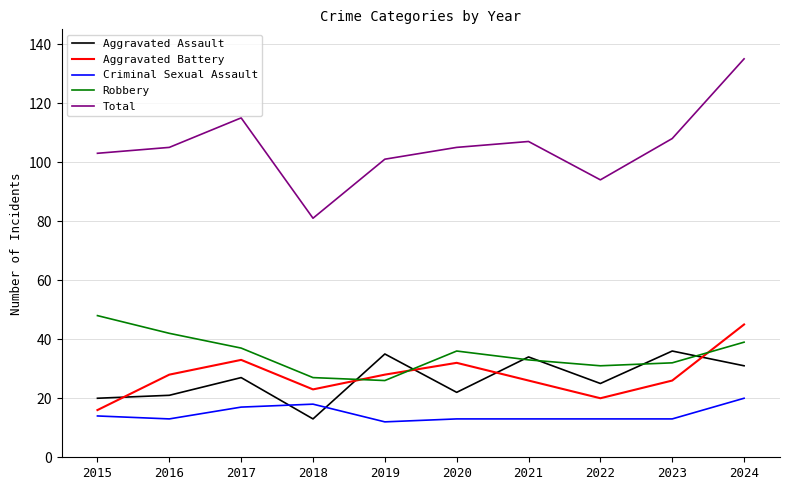

What is the total value across all series at 2016?

209